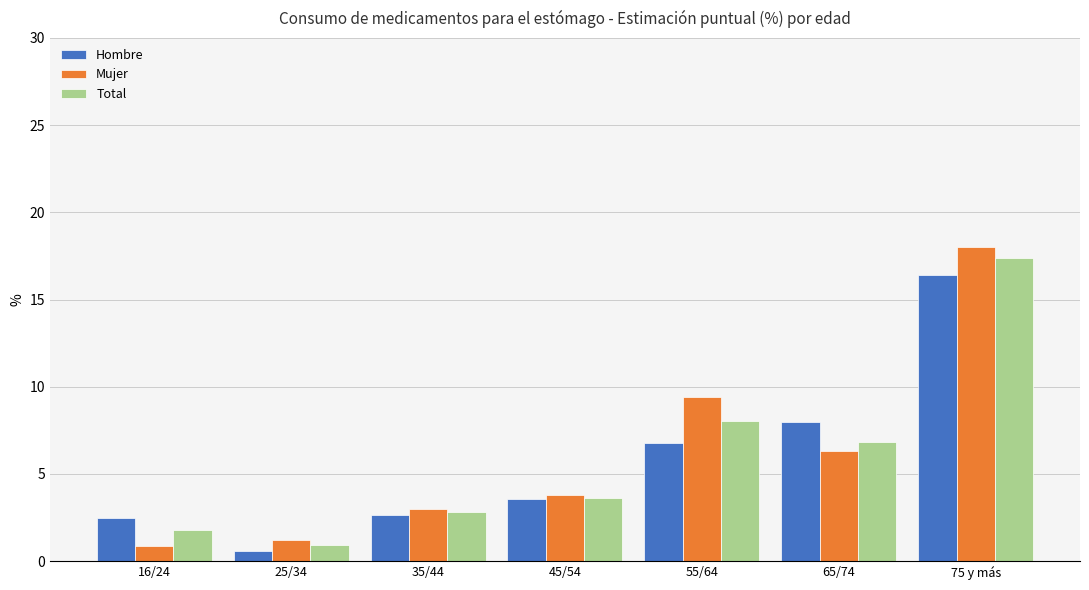

Where is Total nearest to the value 9?

55/64